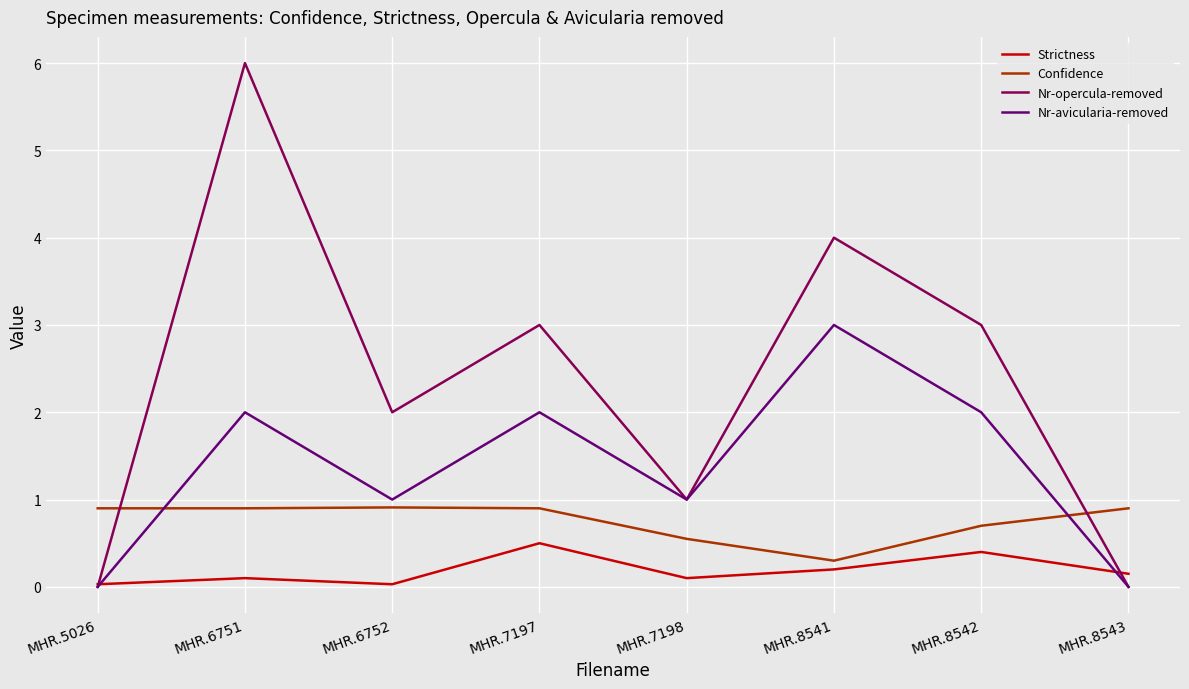

Which series ends up on top after the final intersection of Nr-avicularia-removed and Confidence?

Confidence